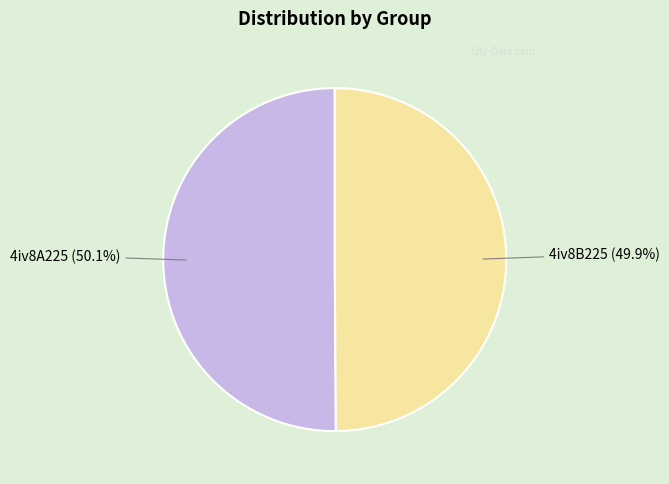

What is the ratio of the value at 4iv8A225 to the value at 4iv8B225?

1.0